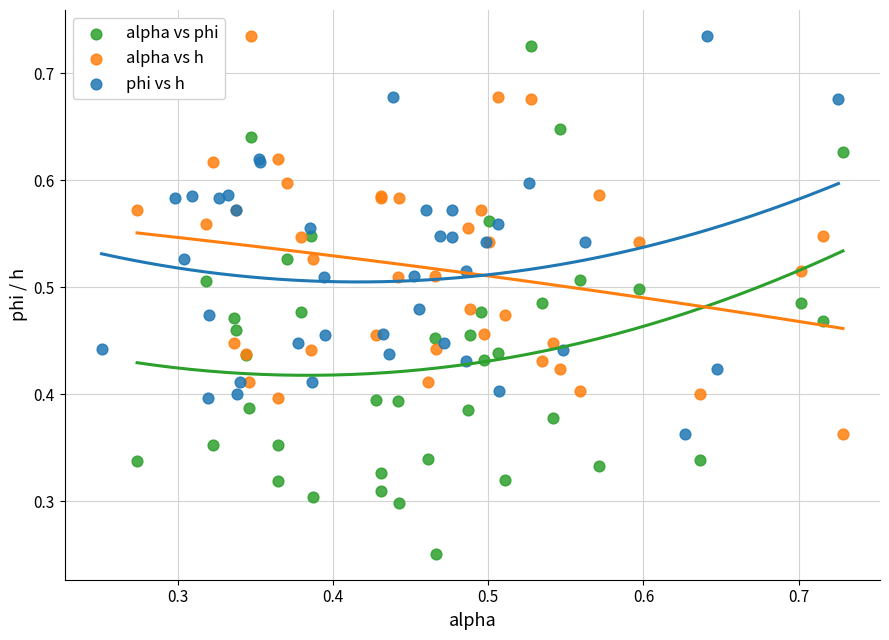

Which series has the largest Y range (max minus min)?

alpha vs phi